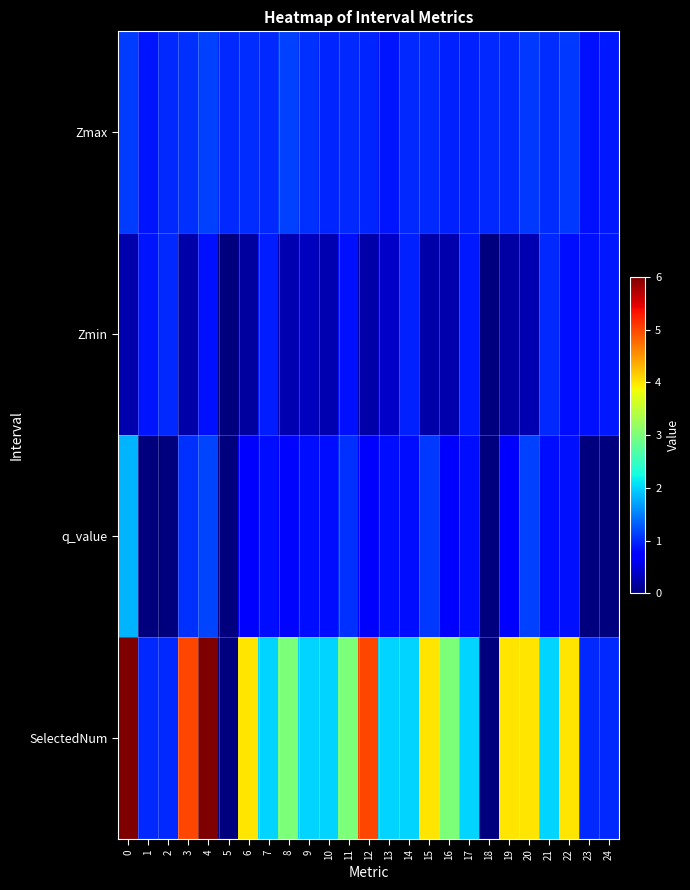

Reading left to right, extract all data points from this chart.

Zmax: 0=1.1	1=0.9	2=1.0	3=1.0	4=1.1	5=1.0	6=1.0	7=1.0	8=1.1	9=1.0	10=1.0	11=1.0	12=1.0	13=0.9	14=1.0	15=1.0	16=0.9	17=0.9	18=1.0	19=1.0	20=1.1	21=1.0	22=1.1	23=0.9	24=0.9
Zmin: 0=0.2	1=0.9	2=1.0	3=0.2	4=0.9	5=0.0	6=0.2	7=0.9	8=0.3	9=0.4	10=0.3	11=0.8	12=0.2	13=0.4	14=1.0	15=0.2	16=0.3	17=0.9	18=0.0	19=0.2	20=0.3	21=1.0	22=0.8	23=0.9	24=0.9
q_value: 0=1.8	1=-0.0	2=-0.0	3=1.0	4=1.2	5=0.0	6=0.7	7=0.8	8=0.8	9=0.8	10=0.8	11=1.0	12=0.7	13=0.8	14=0.8	15=1.1	16=0.7	17=0.8	18=0.0	19=0.7	20=1.1	21=0.8	22=0.9	23=-0.0	24=-0.0
SelectedNum: 0=6.0	1=1.0	2=1.0	3=5.0	4=6.0	5=0.0	6=4.0	7=2.0	8=3.0	9=2.0	10=2.0	11=3.0	12=5.0	13=2.0	14=2.0	15=4.0	16=3.0	17=2.0	18=0.0	19=4.0	20=4.0	21=2.0	22=4.0	23=1.0	24=1.0